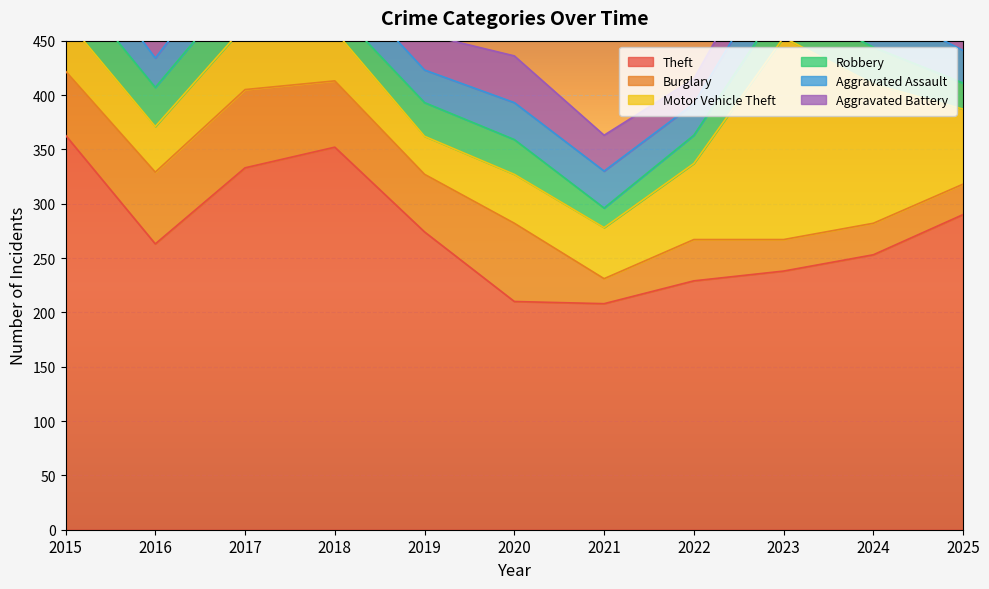

Which series has the largest total across all categories?

Theft